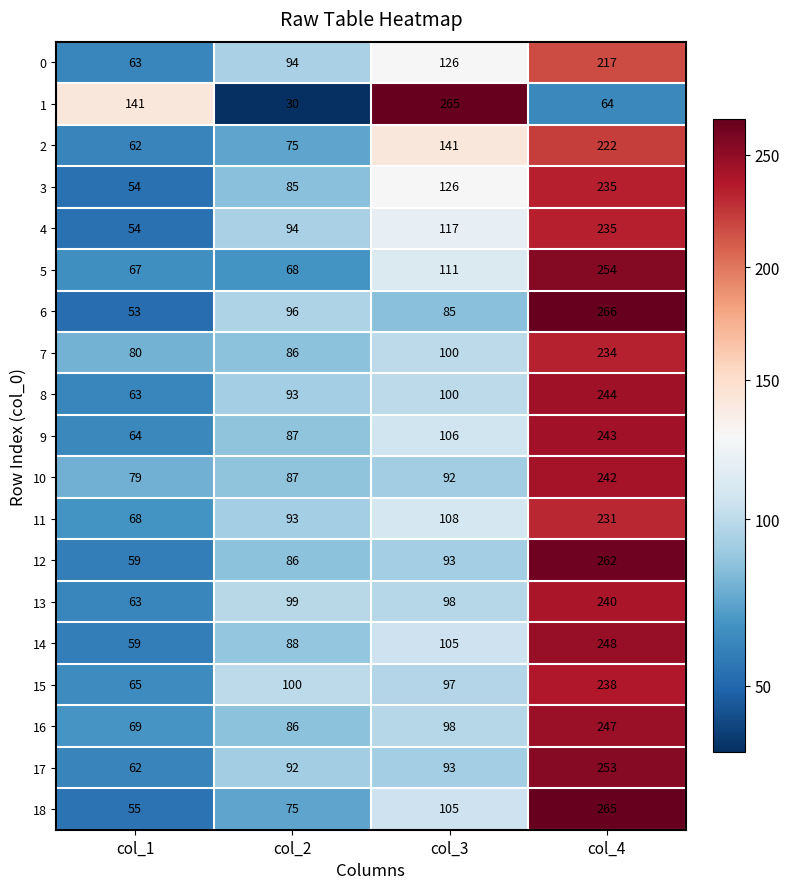

True or false: 11 has a value of 231 at col_4.

True